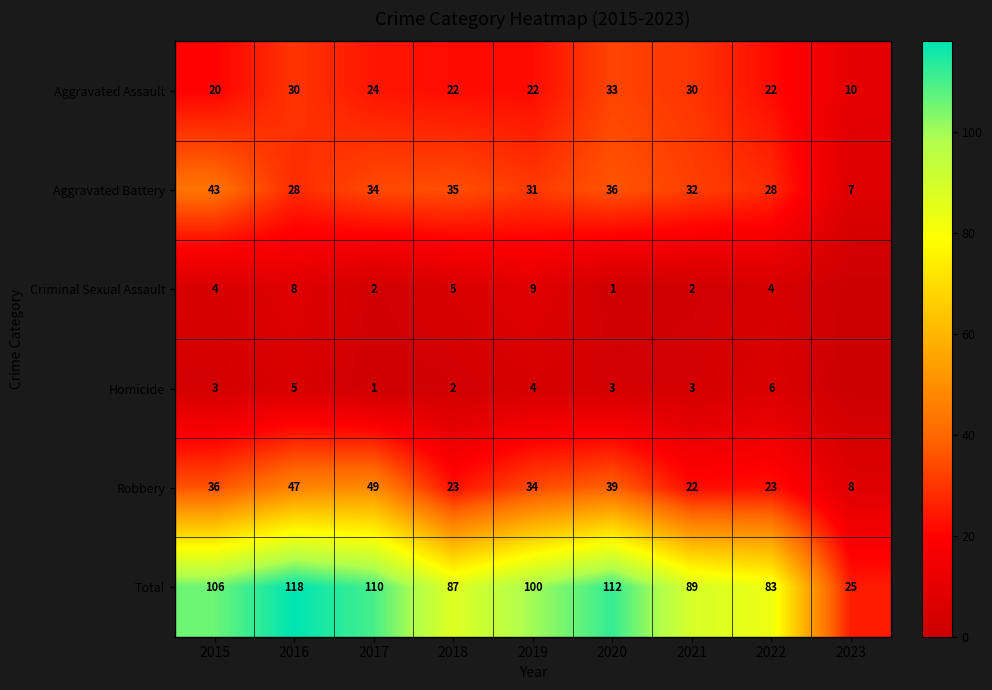

Is the value of Homicide at 2021 greater than the value of Total at 2015?

No